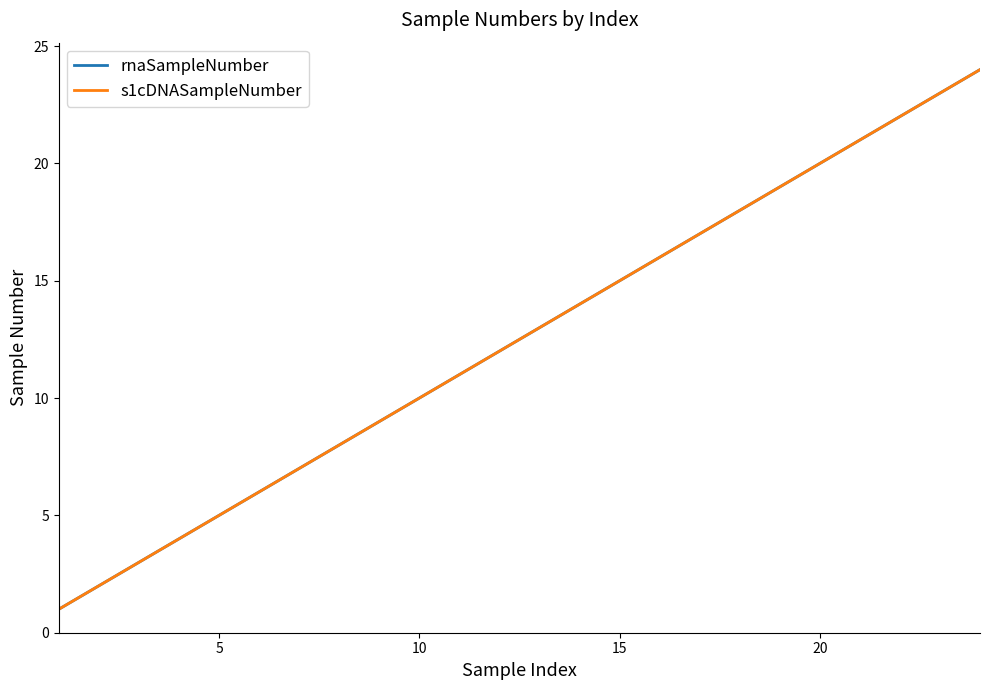

Does the chart have visible grid lines?

No